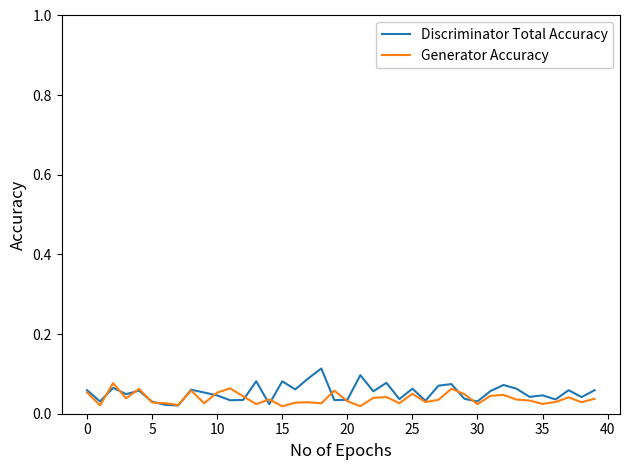

What are all the series names shown in the legend?

Discriminator Total Accuracy, Generator Accuracy